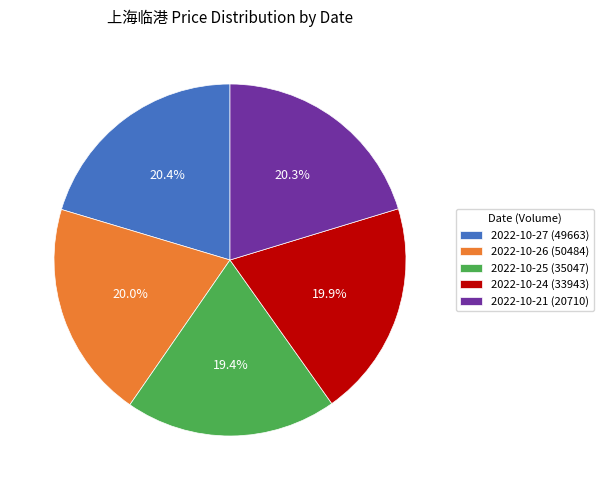

To the nearest percent, what percentage of the pie is 2022-10-21 (20710)?

20%